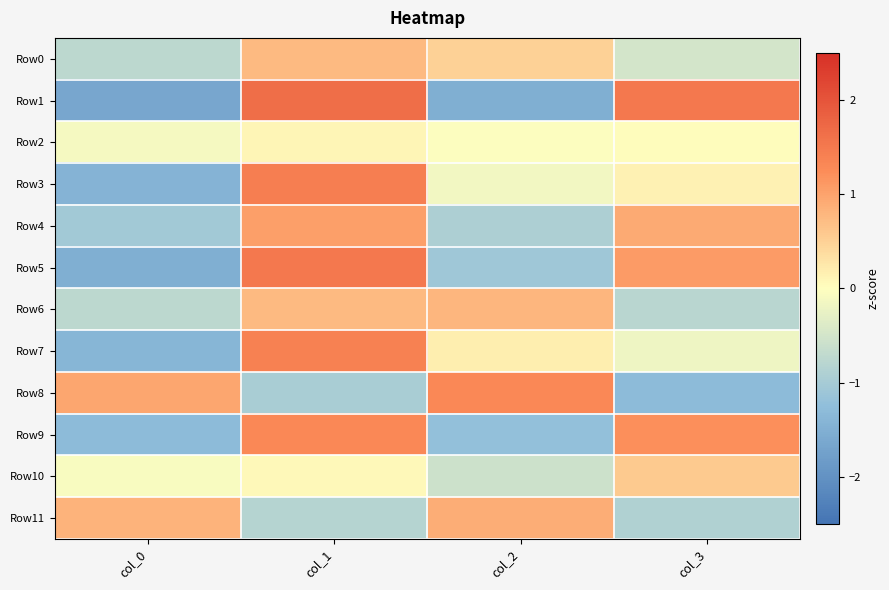

At which category does the chart reach its peak across all series?

col_1